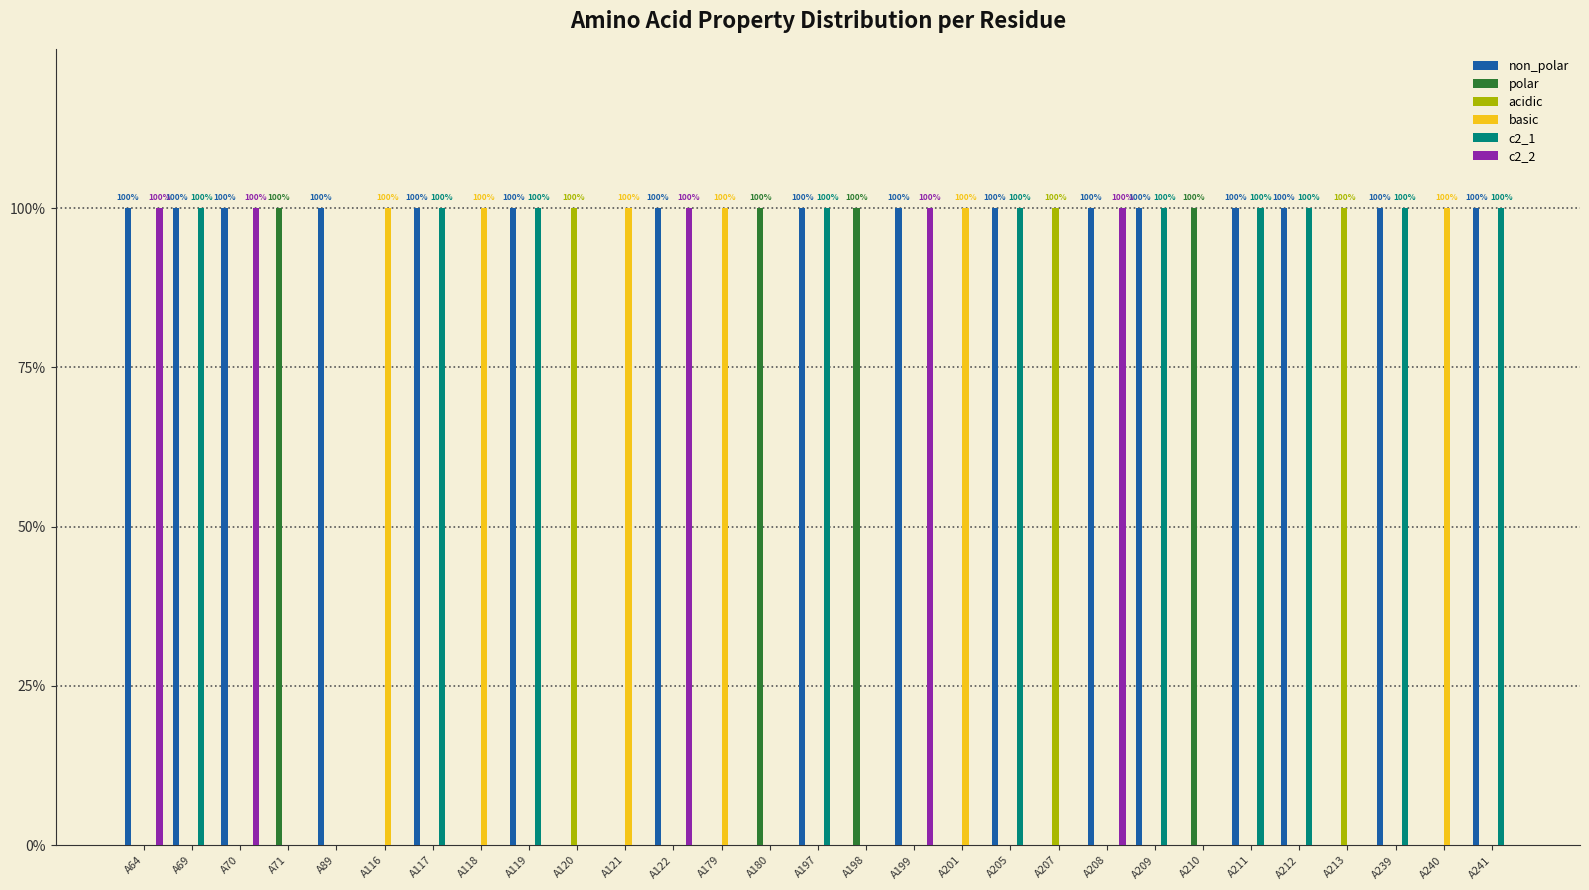

Reading right to left, list all the values displayed in this chart.

non_polar: A241=1	A240=0	A239=1	A213=0	A212=1	A211=1	A210=0	A209=1	A208=1	A207=0	A205=1	A201=0	A199=1	A198=0	A197=1	A180=0	A179=0	A122=1	A121=0	A120=0	A119=1	A118=0	A117=1	A116=0	A89=1	A71=0	A70=1	A69=1	A64=1
polar: A241=0	A240=0	A239=0	A213=0	A212=0	A211=0	A210=1	A209=0	A208=0	A207=0	A205=0	A201=0	A199=0	A198=1	A197=0	A180=1	A179=0	A122=0	A121=0	A120=0	A119=0	A118=0	A117=0	A116=0	A89=0	A71=1	A70=0	A69=0	A64=0
acidic: A241=0	A240=0	A239=0	A213=1	A212=0	A211=0	A210=0	A209=0	A208=0	A207=1	A205=0	A201=0	A199=0	A198=0	A197=0	A180=0	A179=0	A122=0	A121=0	A120=1	A119=0	A118=0	A117=0	A116=0	A89=0	A71=0	A70=0	A69=0	A64=0
basic: A241=0	A240=1	A239=0	A213=0	A212=0	A211=0	A210=0	A209=0	A208=0	A207=0	A205=0	A201=1	A199=0	A198=0	A197=0	A180=0	A179=1	A122=0	A121=1	A120=0	A119=0	A118=1	A117=0	A116=1	A89=0	A71=0	A70=0	A69=0	A64=0
c2_1: A241=1	A240=0	A239=1	A213=0	A212=1	A211=1	A210=0	A209=1	A208=0	A207=0	A205=1	A201=0	A199=0	A198=0	A197=1	A180=0	A179=0	A122=0	A121=0	A120=0	A119=1	A118=0	A117=1	A116=0	A89=0	A71=0	A70=0	A69=1	A64=0
c2_2: A241=0	A240=0	A239=0	A213=0	A212=0	A211=0	A210=0	A209=0	A208=1	A207=0	A205=0	A201=0	A199=1	A198=0	A197=0	A180=0	A179=0	A122=1	A121=0	A120=0	A119=0	A118=0	A117=0	A116=0	A89=0	A71=0	A70=1	A69=0	A64=1